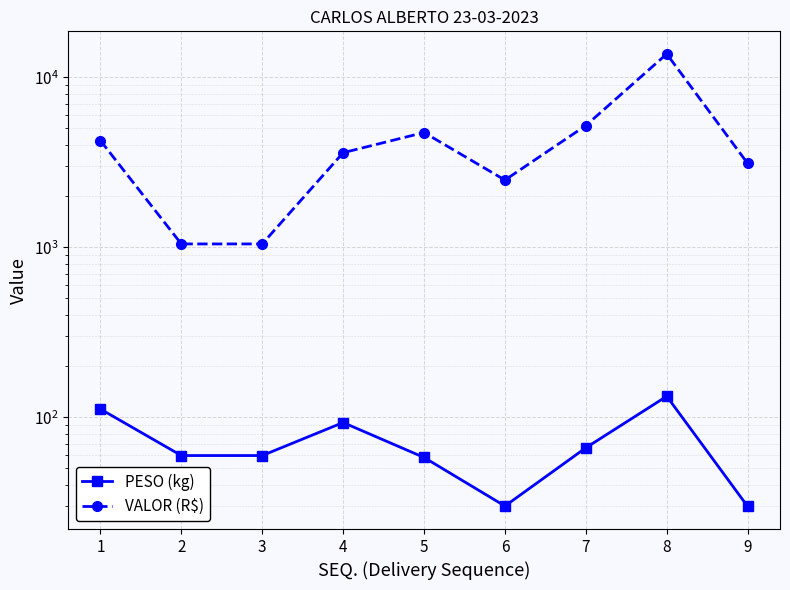

Between 4 and 5, which is larger?

4